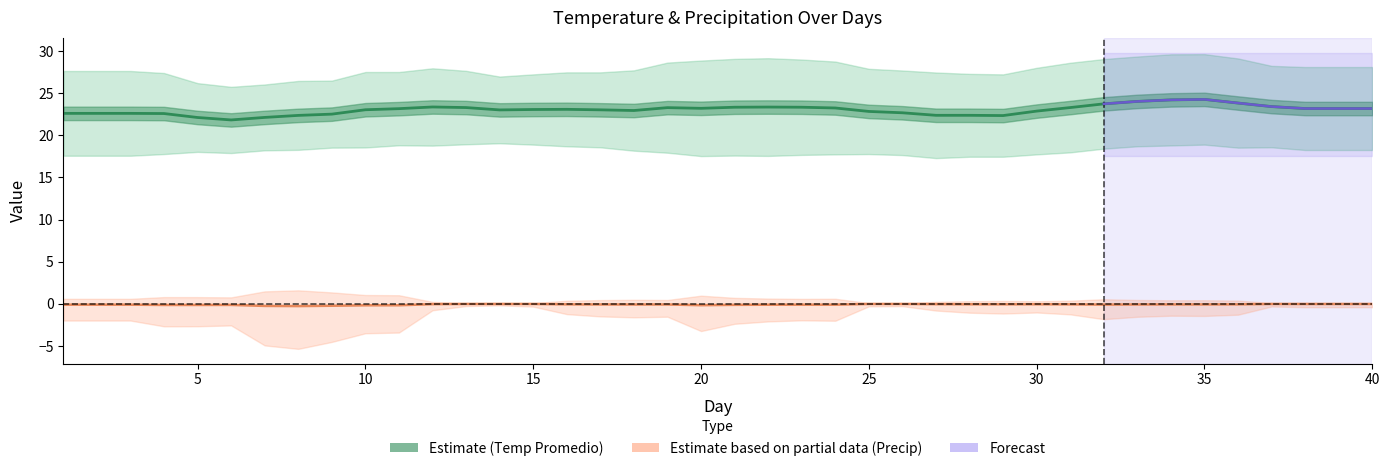

Does the chart have visible grid lines?

No